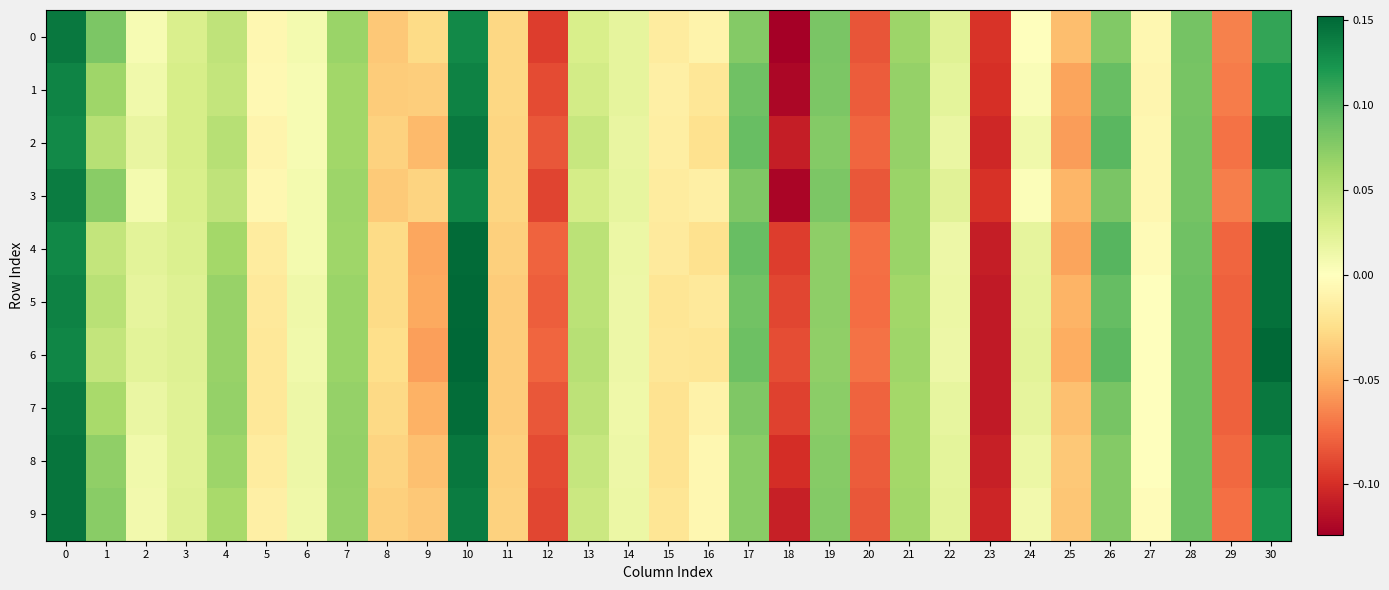

Which series has the largest total across all categories?

6